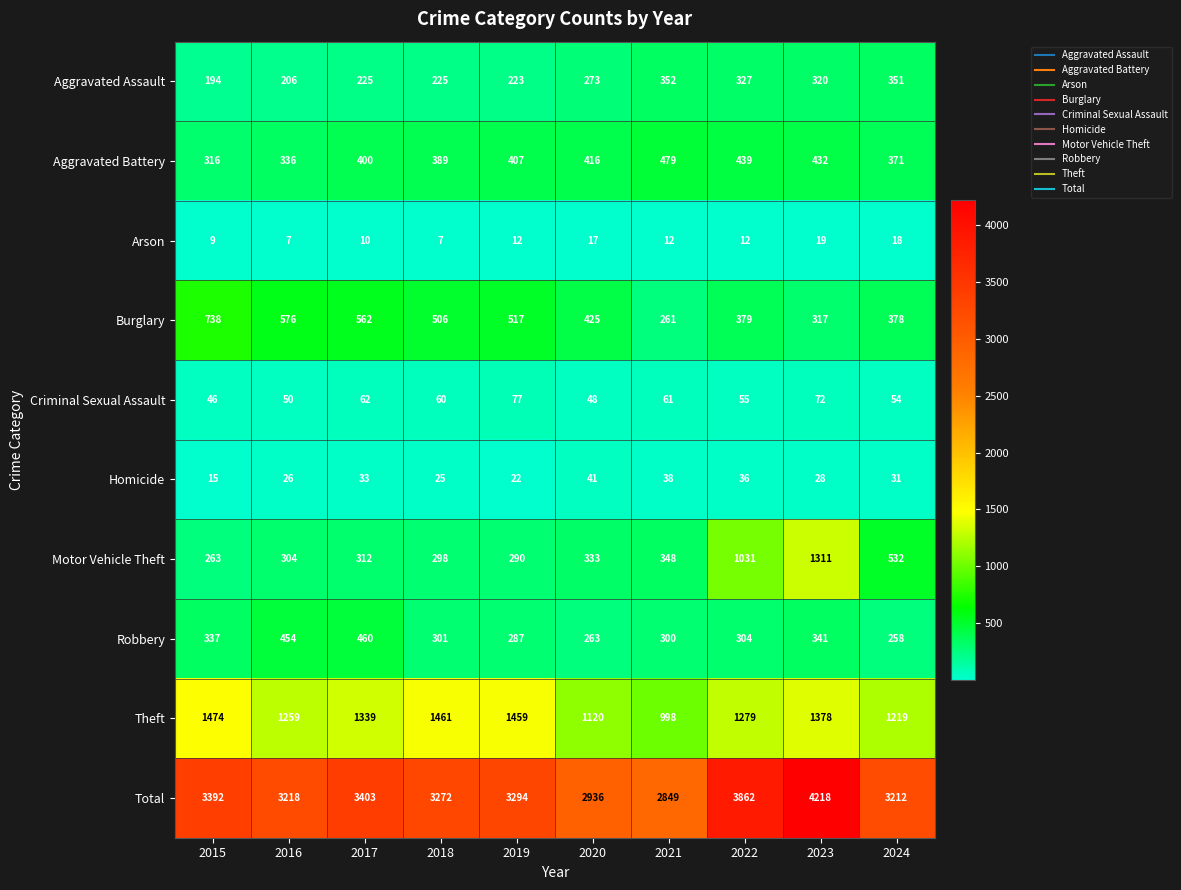

List the series in order of their peak value, highest first.

Total, Theft, Motor Vehicle Theft, Burglary, Aggravated Battery, Robbery, Aggravated Assault, Criminal Sexual Assault, Homicide, Arson